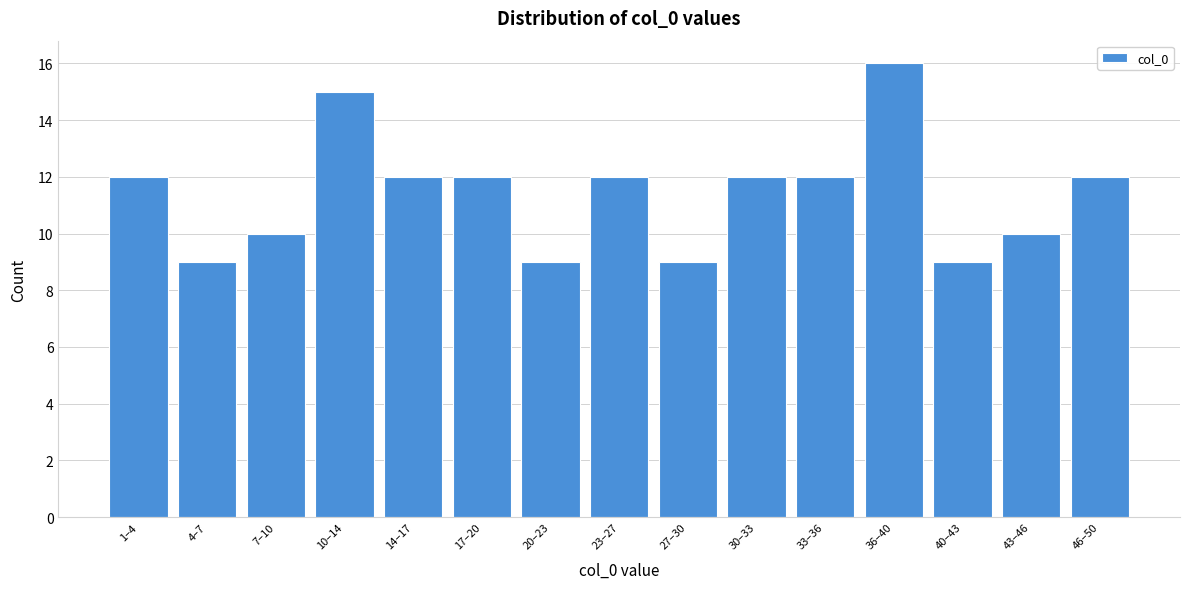

Reading left to right, transcribe all the data shown in this chart.

1–4=12	4–7=9	7–10=10	10–14=15	14–17=12	17–20=12	20–23=9	23–27=12	27–30=9	30–33=12	33–36=12	36–40=16	40–43=9	43–46=10	46–50=12